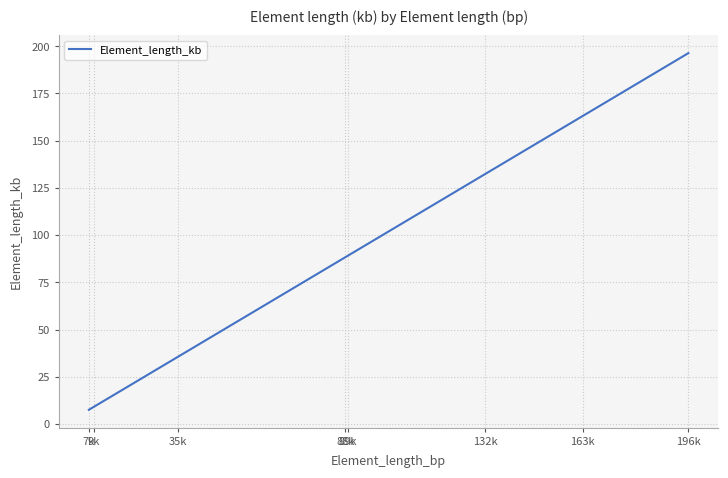

What is the smallest value displayed?

7.6